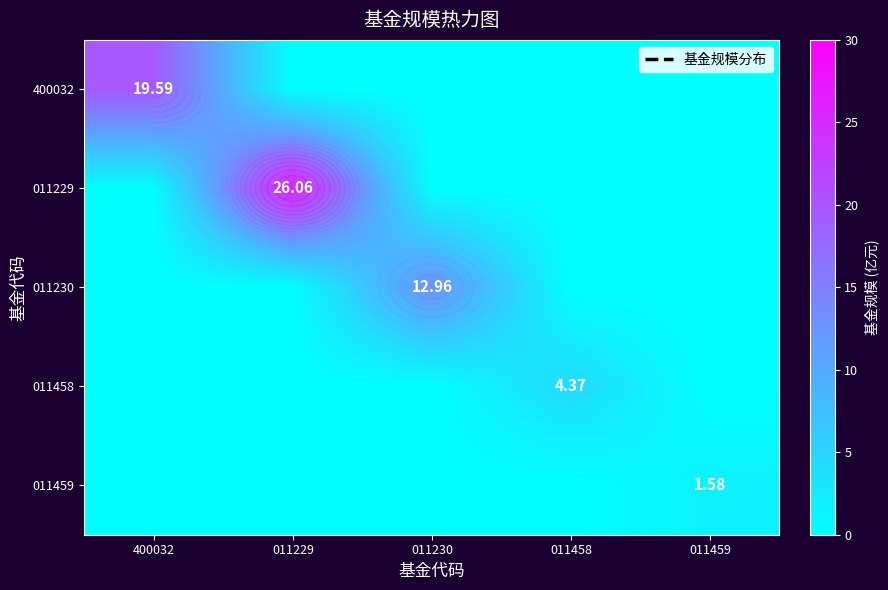

At which category is the sum across all series the highest?

011229